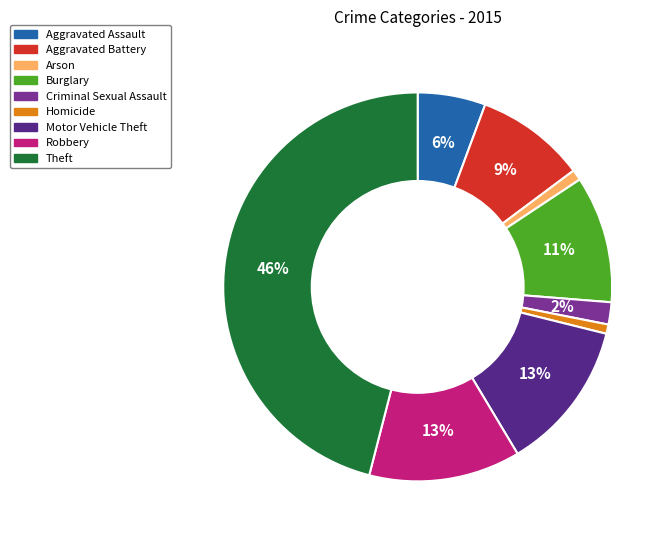

The Aggravated Assault slice represents 12% of the pie. True or false?

False